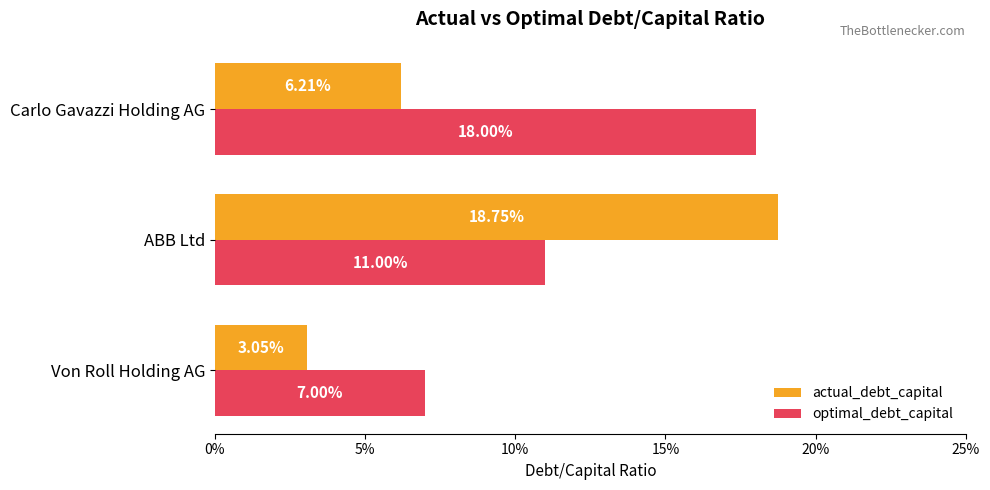

What are all the series names shown in the legend?

actual_debt_capital, optimal_debt_capital